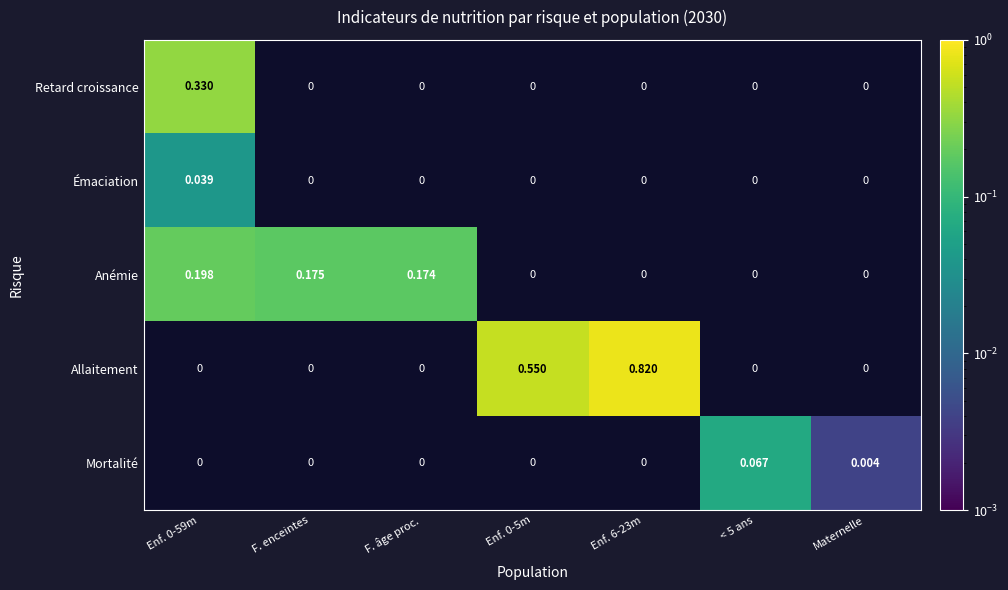

At how many categories does at least one series exceed 0?

7